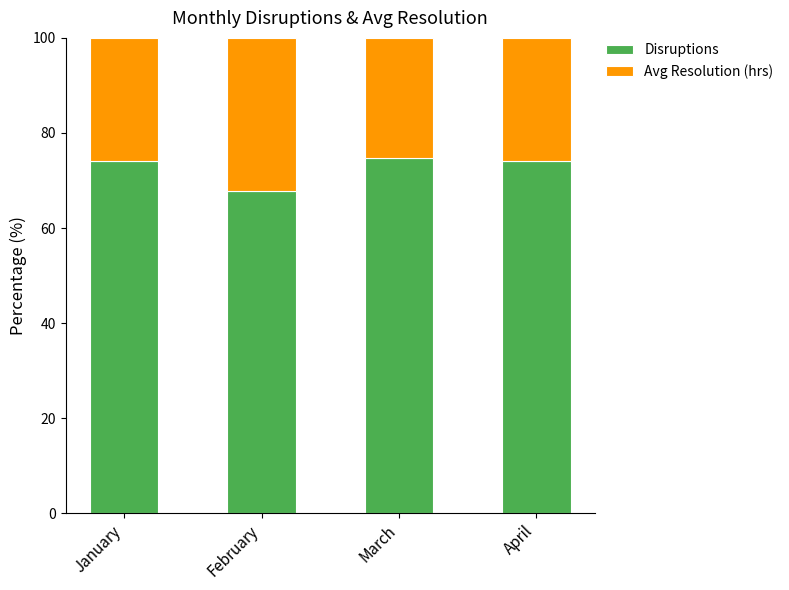

What value does the Disruptions series have at January?

74.1